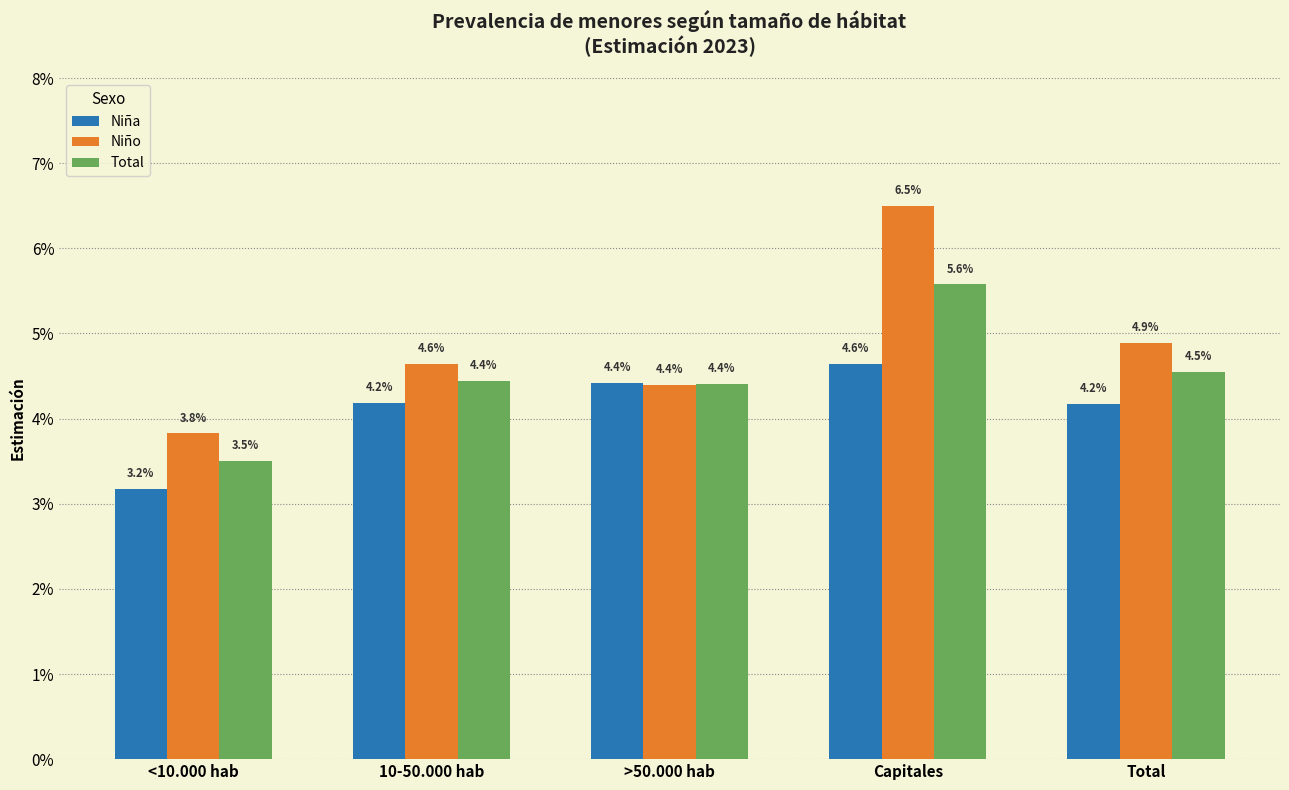

Between Capitales and Total, which series saw the biggest shift?

Niño